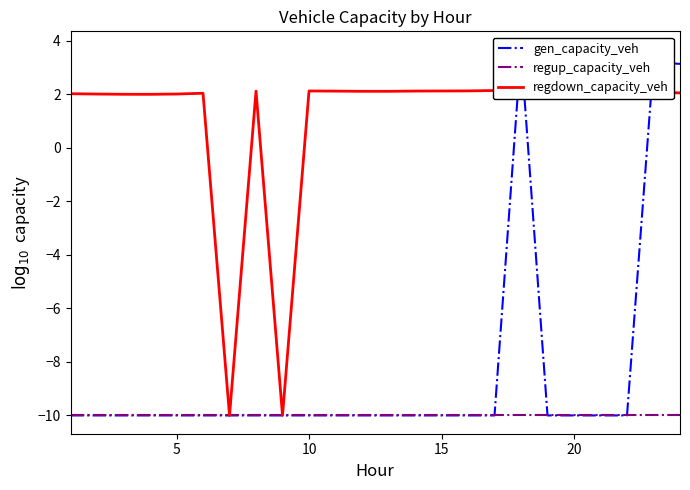

Reading left to right, extract all data points from this chart.

gen_capacity_veh: -10.0	-10.0	-10.0	-10.0	-10.0	-10.0	-10.0	-10.0	-10.0	-10.0	-10.0	-10.0	-10.0	-10.0	-10.0	-10.0	-10.0	3.7	-10.0	-10.0	-10.0	-10.0	3.2	3.1
regup_capacity_veh: -10.0	-10.0	-10.0	-10.0	-10.0	-10.0	-10.0	-10.0	-10.0	-10.0	-10.0	-10.0	-10.0	-10.0	-10.0	-10.0	-10.0	-10.0	-10.0	-10.0	-10.0	-10.0	-10.0	-10.0
regdown_capacity_veh: 2.0	2.0	2.0	2.0	2.0	2.0	-10.0	2.1	-10.0	2.1	2.1	2.1	2.1	2.1	2.1	2.1	2.1	2.2	2.2	2.2	2.1	2.1	2.1	2.1